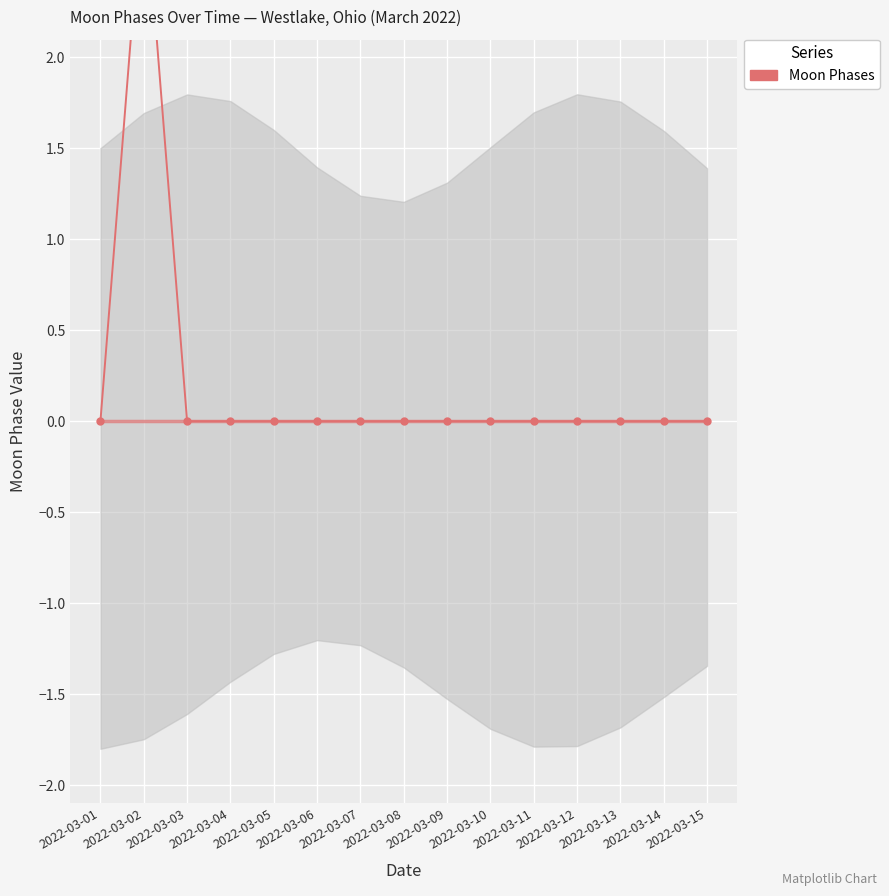

Is it true that the value at 2022-03-11 is 2?

False